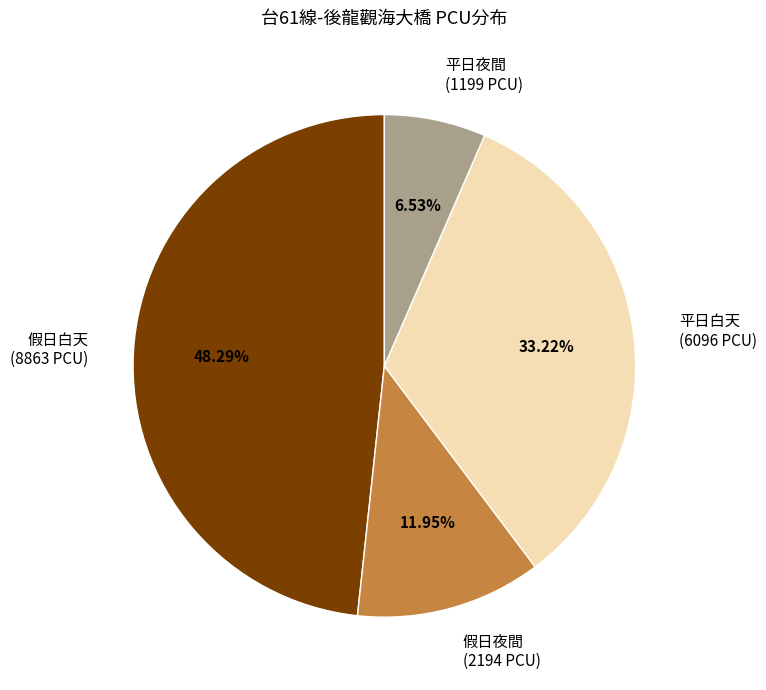

Count the number of slices in the pie.

4